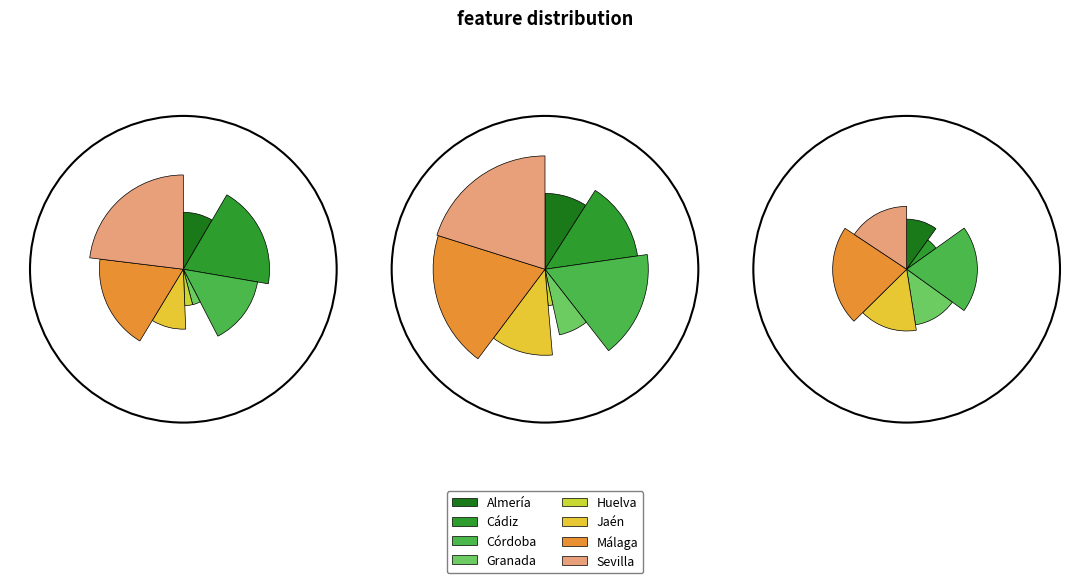

Which slice is the smallest?

Huelva